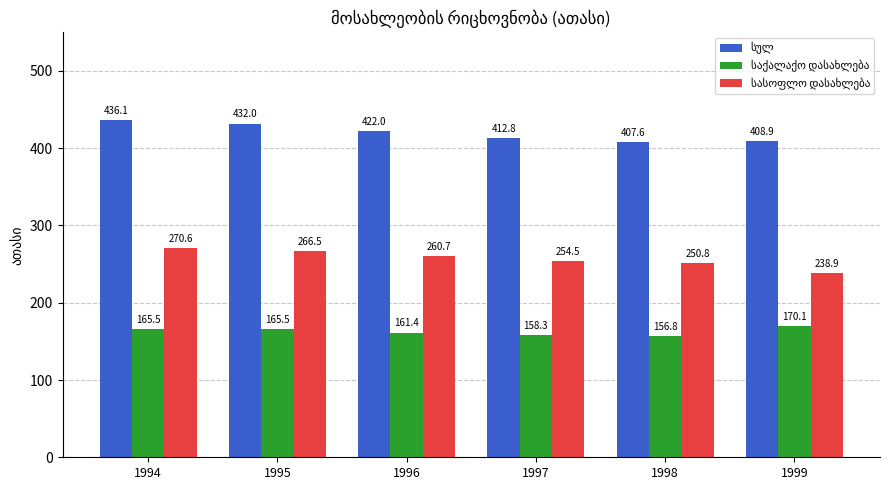

At which category does the chart reach its peak across all series?

1994